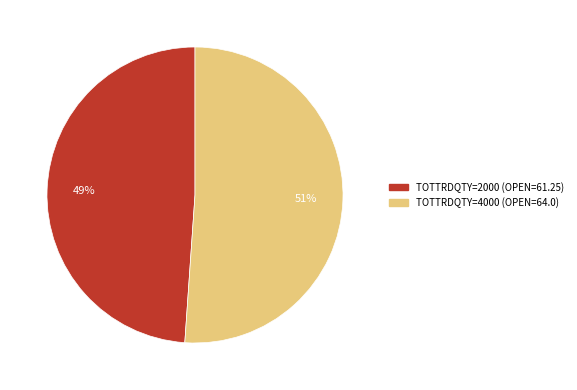

To the nearest percent, what is the difference between the largest and smallest slice percentages?

2%